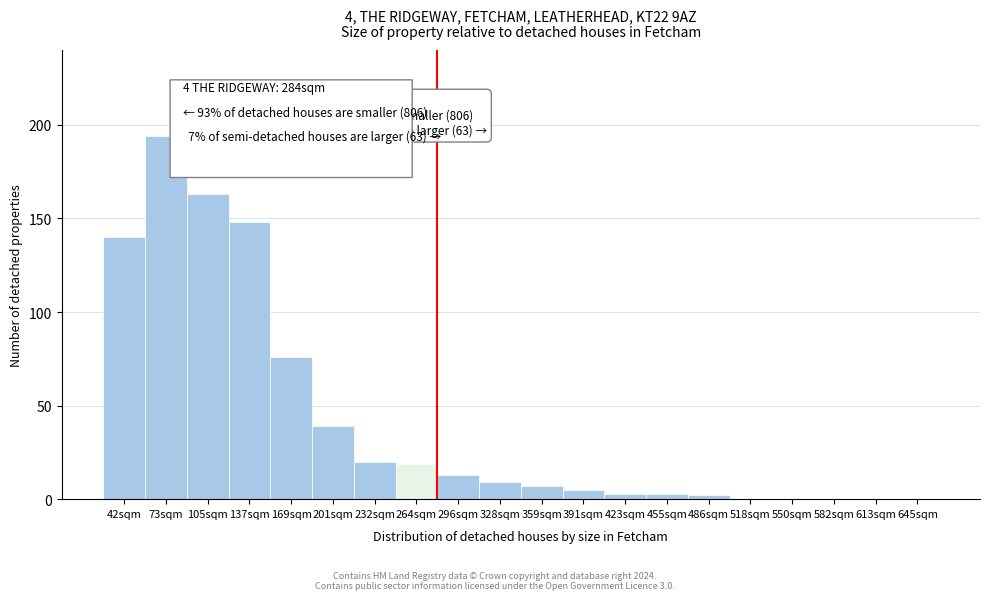

Which has a higher value, 201sqm or 296sqm?

201sqm